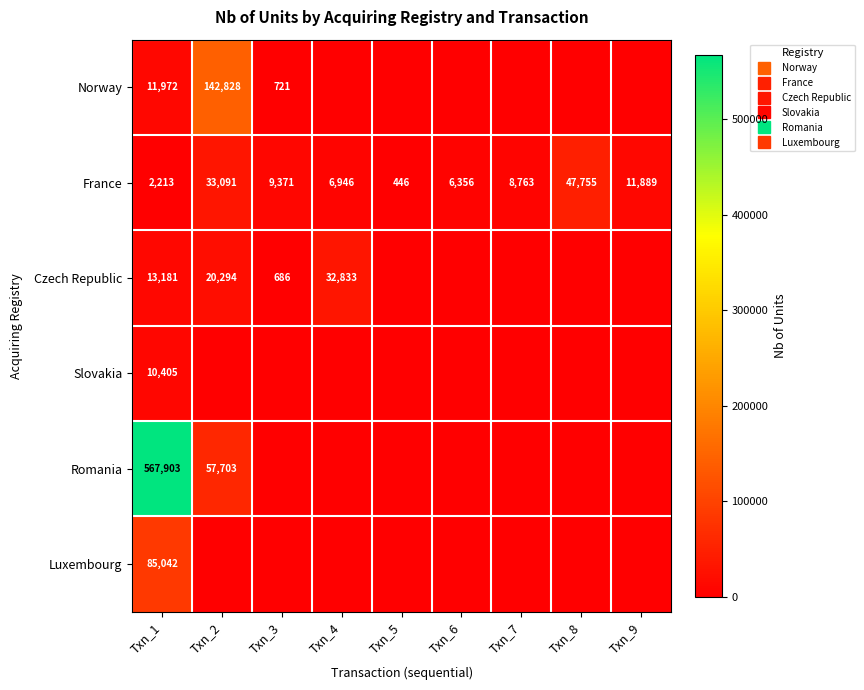

What is the sum of all Romania values?

625606